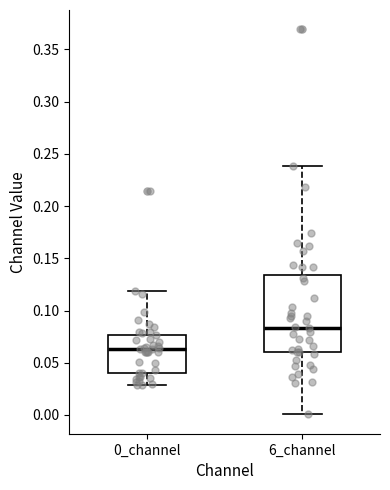

Where does the upper whisker of the box for 6_channel end on the y-axis? The values are not printed on the chart, so give them approximately, as read against the axis.

0.240